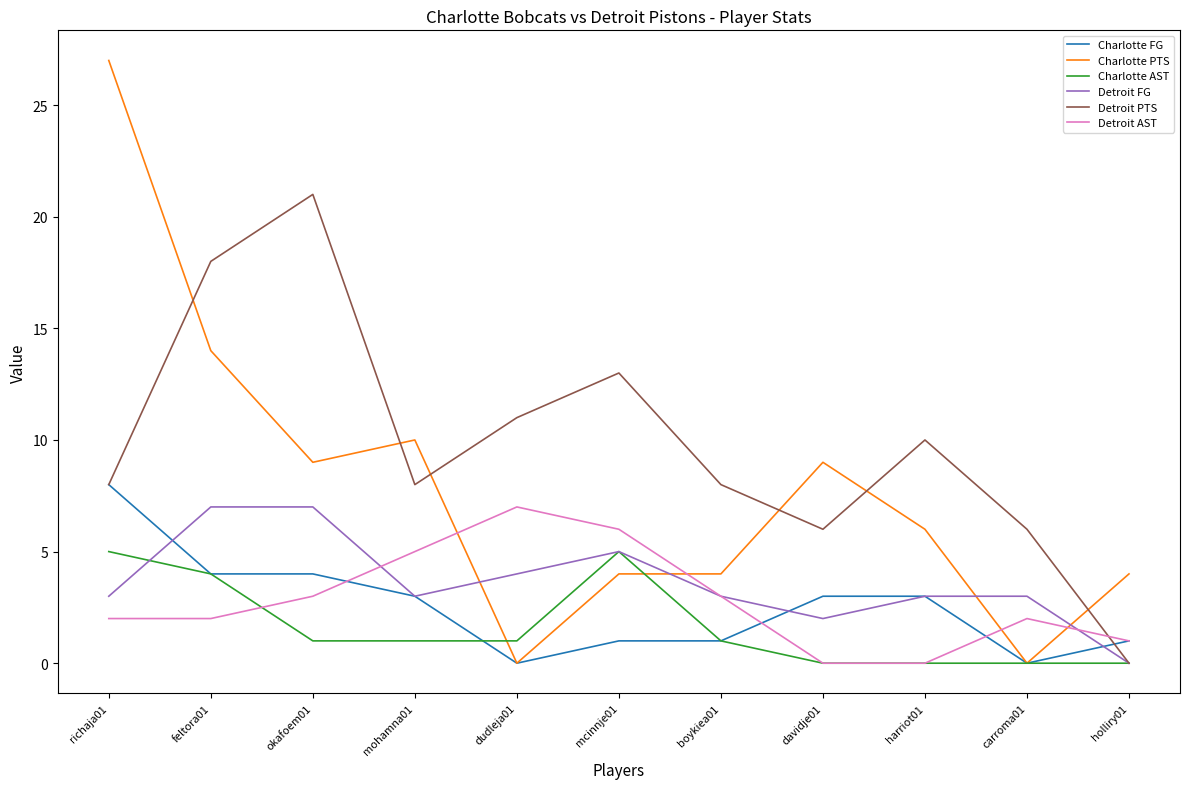

Is the value of Detroit AST at mohamna01 greater than the value of Detroit PTS at mohamna01?

No